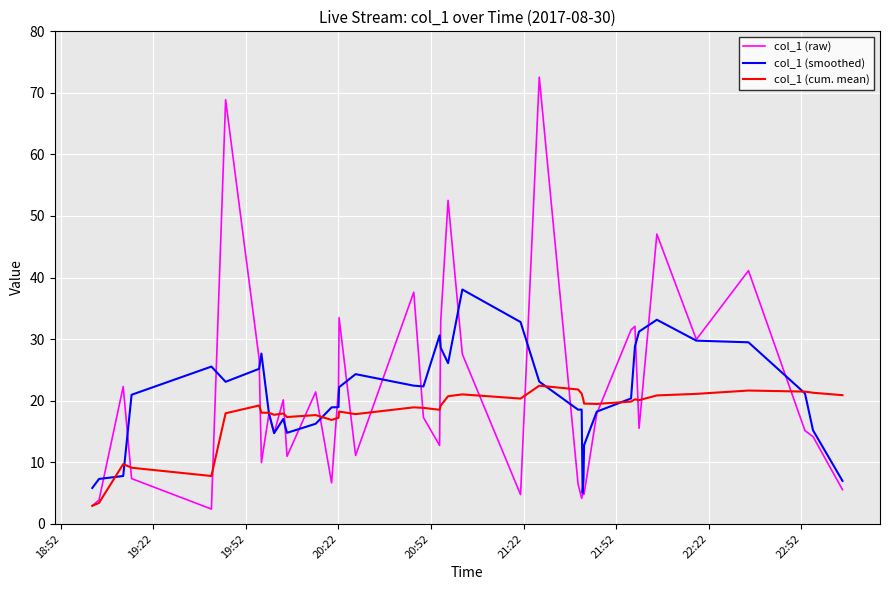

Rank the series by their maximum value, from highest to lowest.

col_1 (raw), col_1 (smoothed), col_1 (cum. mean)